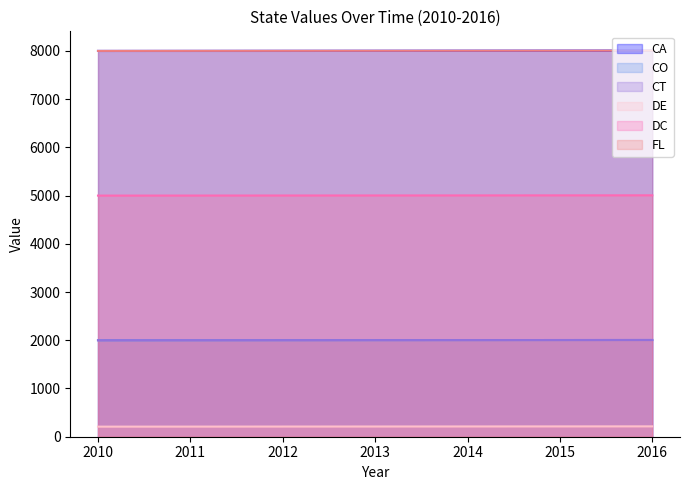

What is the difference between the maximum and second lowest values in the CO series?

5